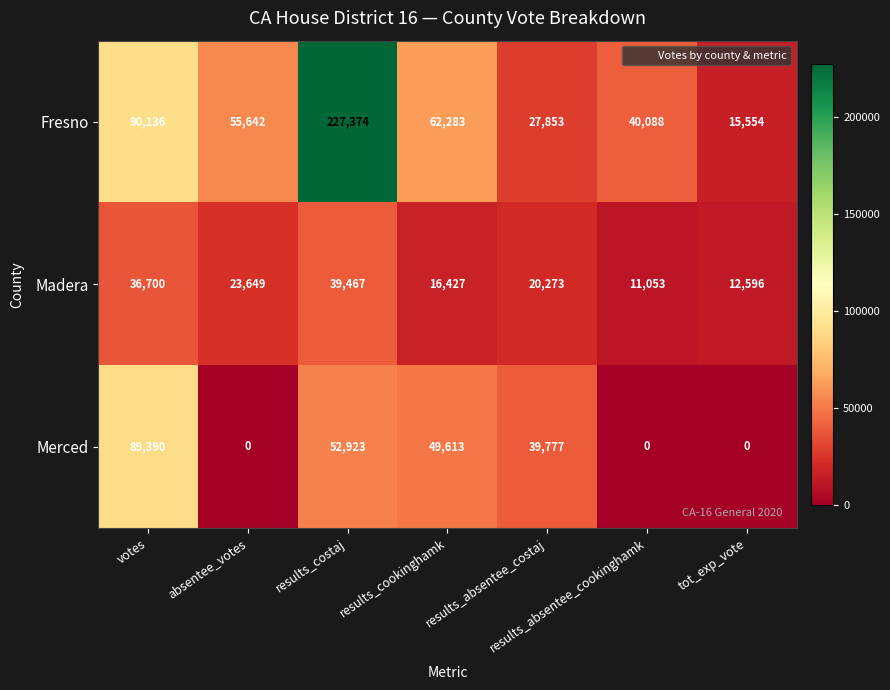

Between results_costaj and results_cookinghamk, which series saw the biggest shift?

Fresno